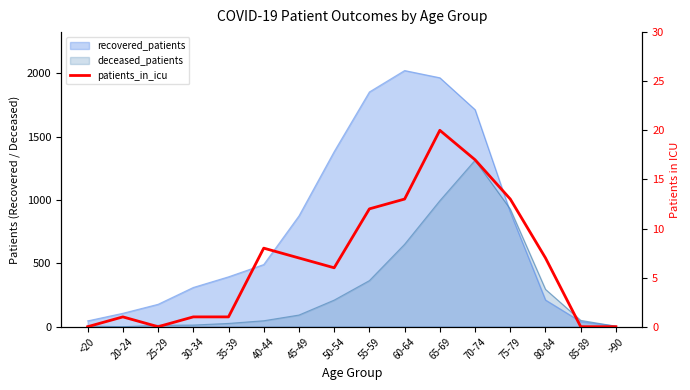

How many categories are shown in the chart?

16